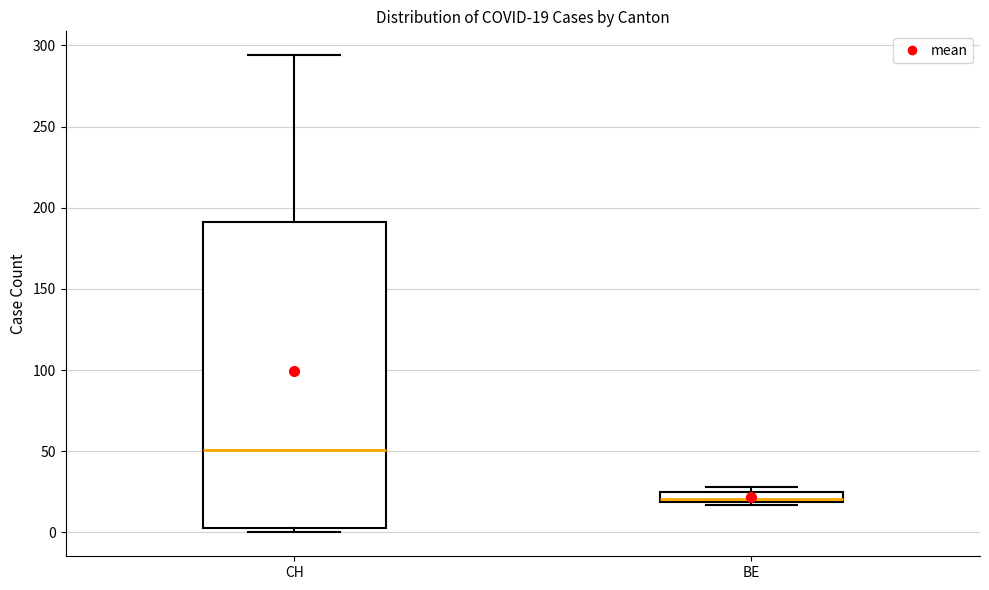

Which box's median line is the highest?

CH